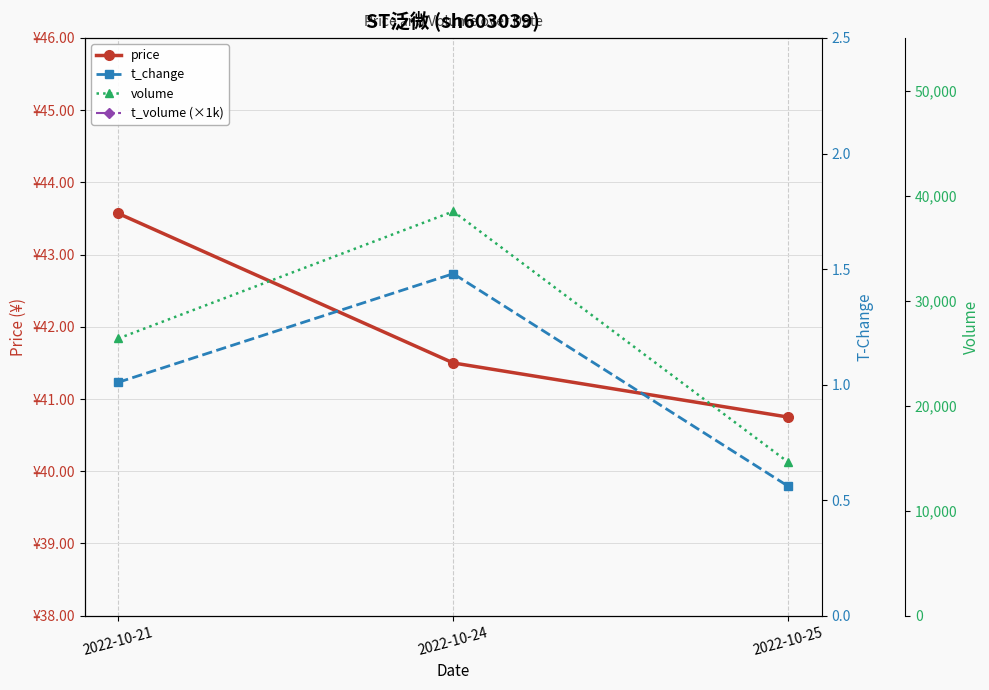

Reading left to right, list all the values displayed in this chart.

price: 2022-10-21=43.6	2022-10-24=41.5	2022-10-25=40.8
t_volume (×1k): 2022-10-21=11.4	2022-10-24=16.2	2022-10-25=5.9
t_change: 2022-10-21=1.0	2022-10-24=1.5	2022-10-25=0.6
volume: 2022-10-21=26390.0	2022-10-24=38488.0	2022-10-25=14612.0